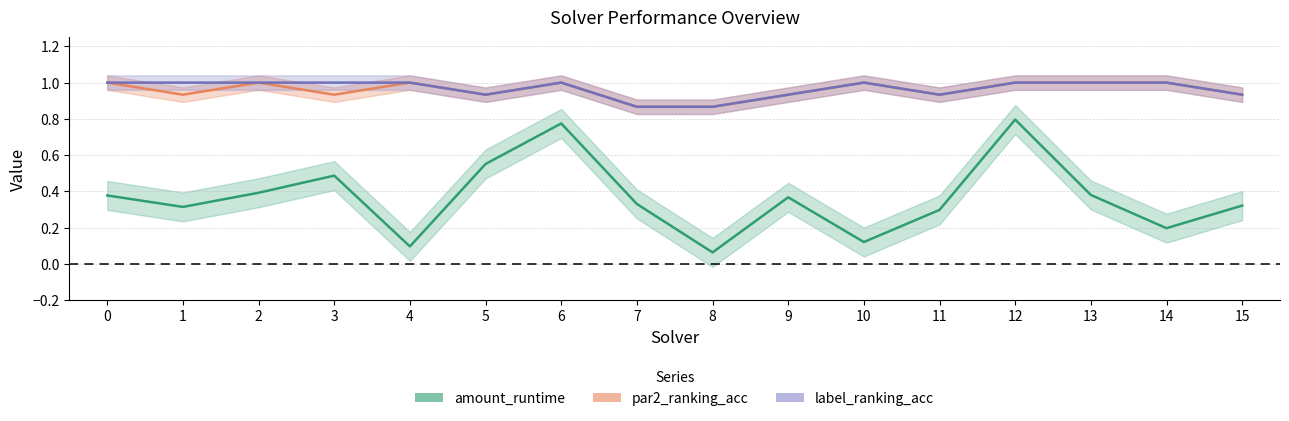

Rank the series by their maximum value, from highest to lowest.

par2_ranking_acc, label_ranking_acc, amount_runtime